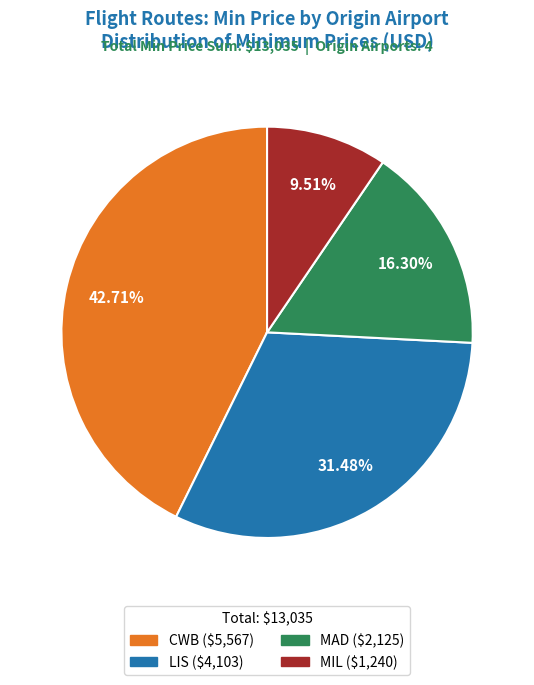

Is there any slice that represents more than half of the pie?

No